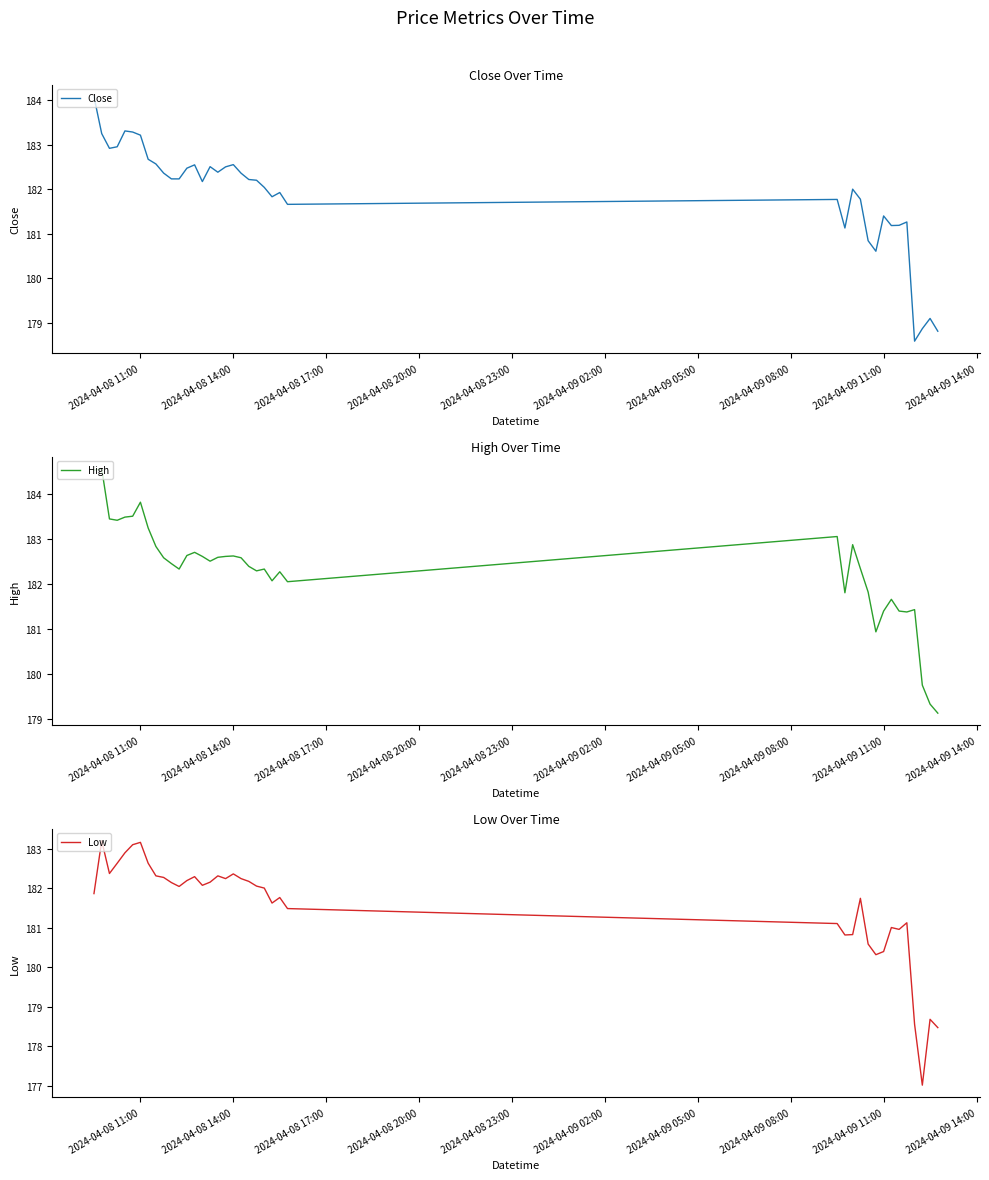

What is the highest value of the Close series?

184.1